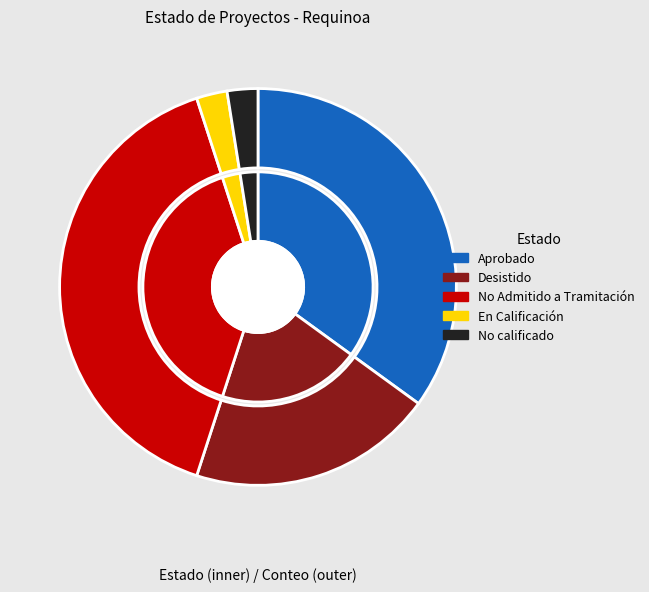

What is the total percentage of Desistido and No Admitido a Tramitación?

60.0%